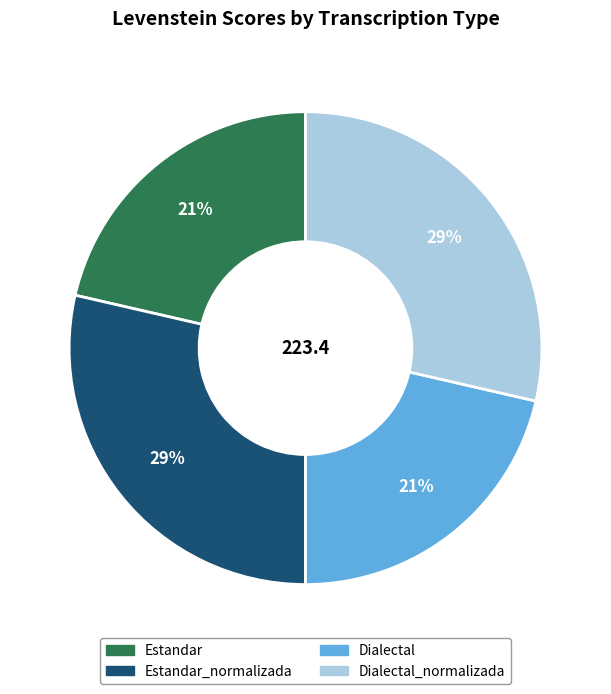

How many slices are in this pie chart?

4